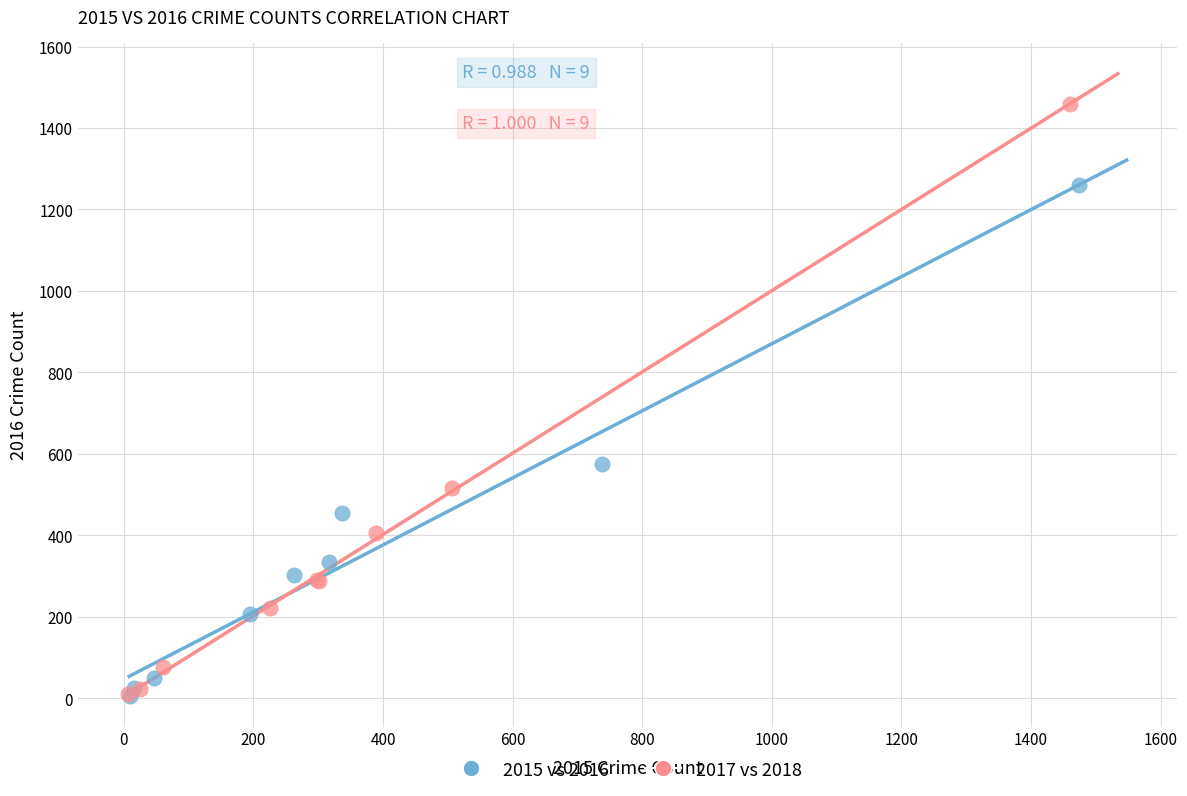

Which series contains the highest Y value?

2017 vs 2018